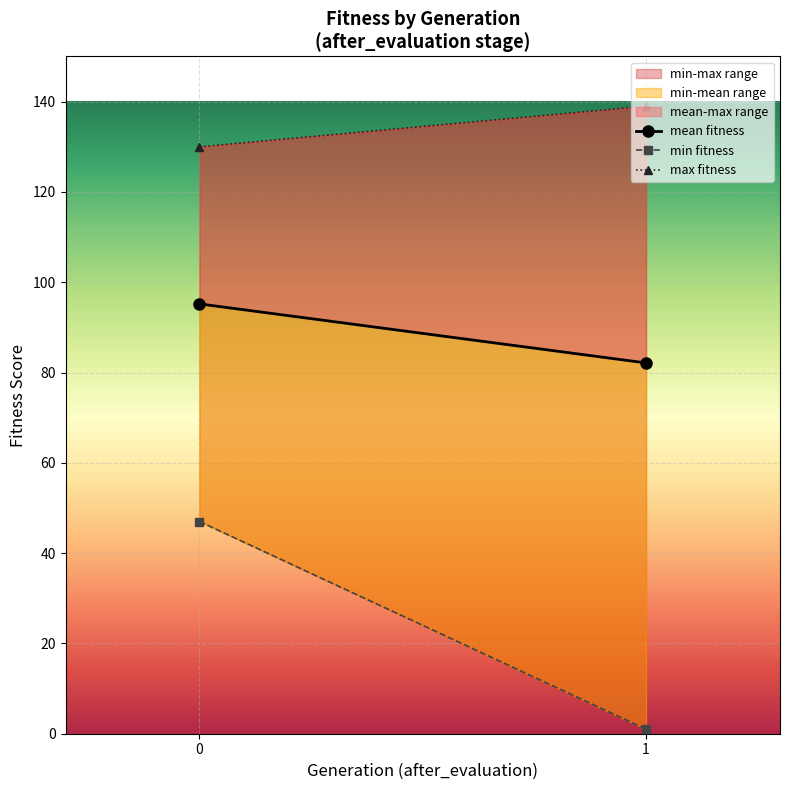

What is the value of the mean fitness point at the 2nd from the left?

82.1